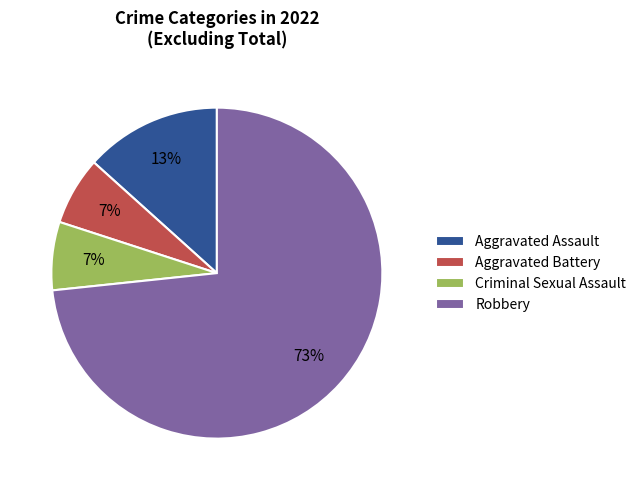

Which slice represents more than half of the pie?

Robbery